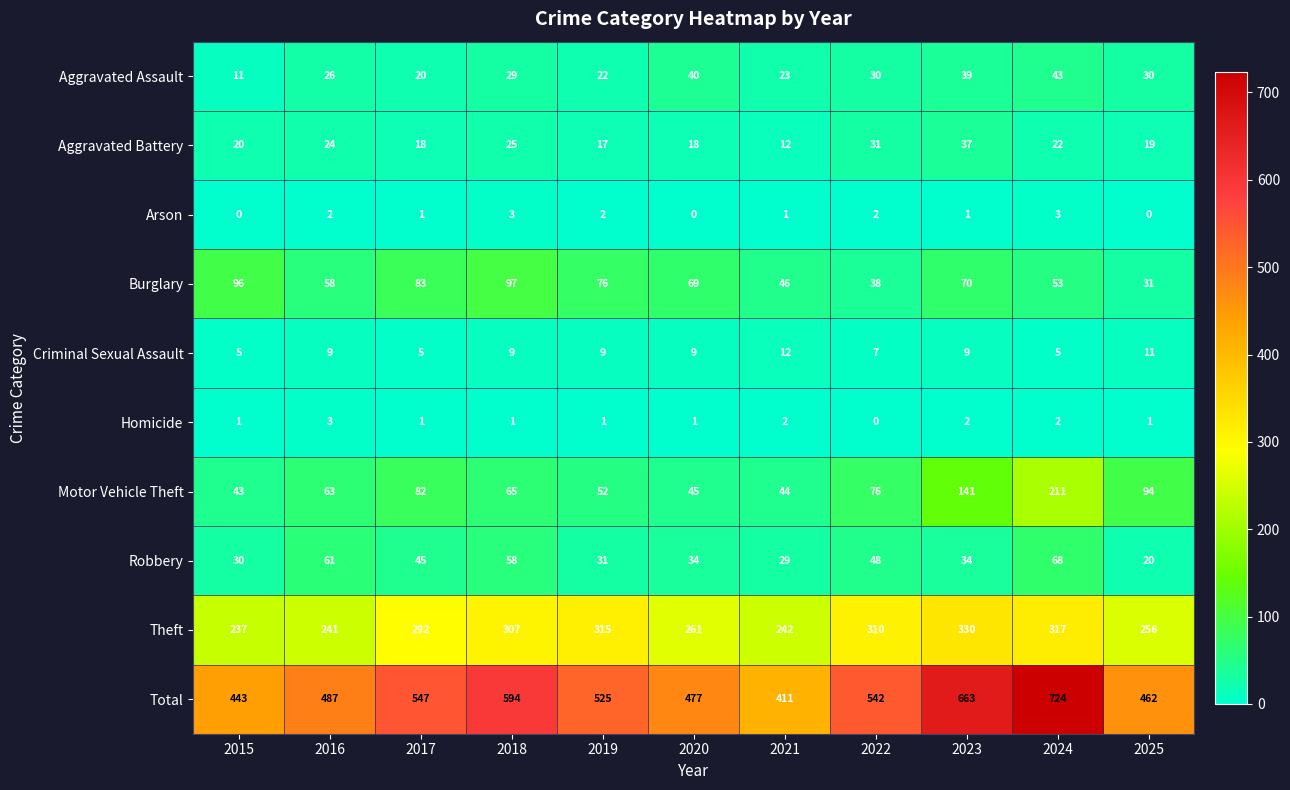

What is the maximum value for Criminal Sexual Assault?

12